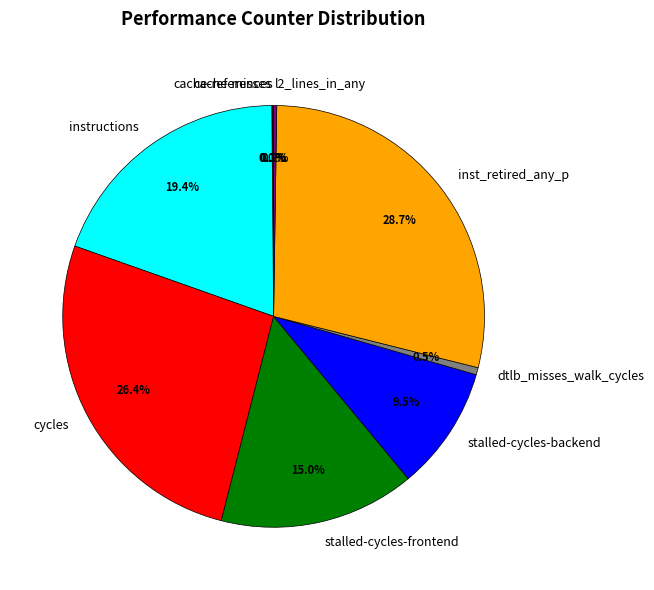

What is the largest slice in the pie chart?

inst_retired_any_p